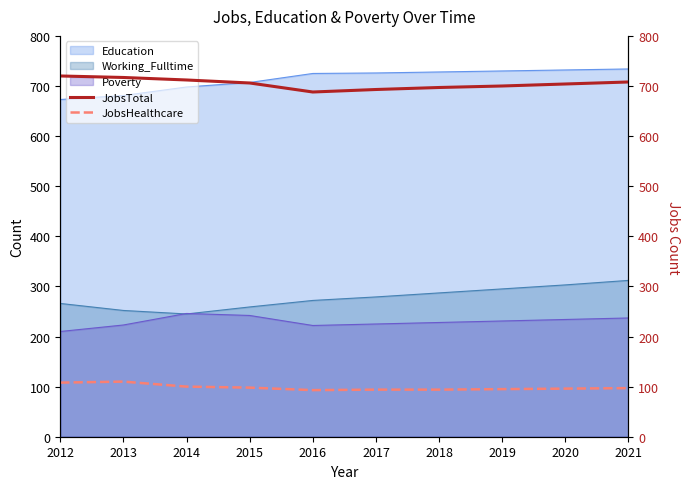

True or false: JobsTotal has more than 0 points higher than both neighbors.

False